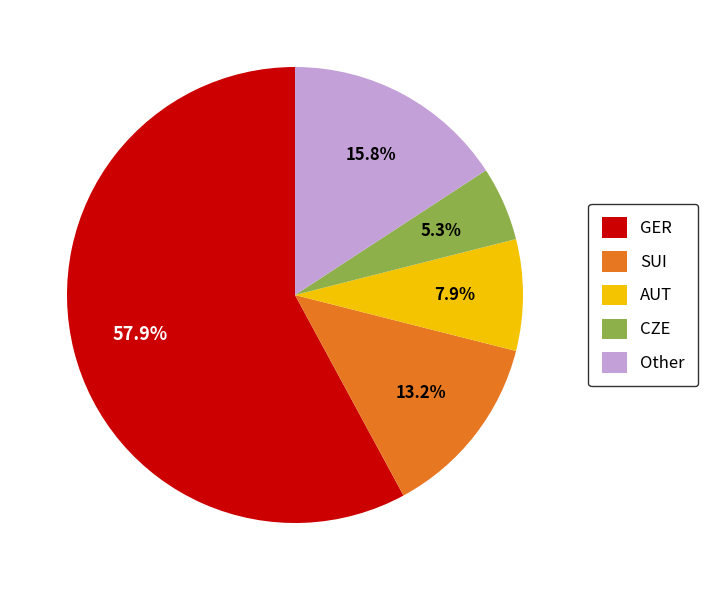

Rank the categories by value from highest to lowest.

GER, Other, SUI, AUT, CZE